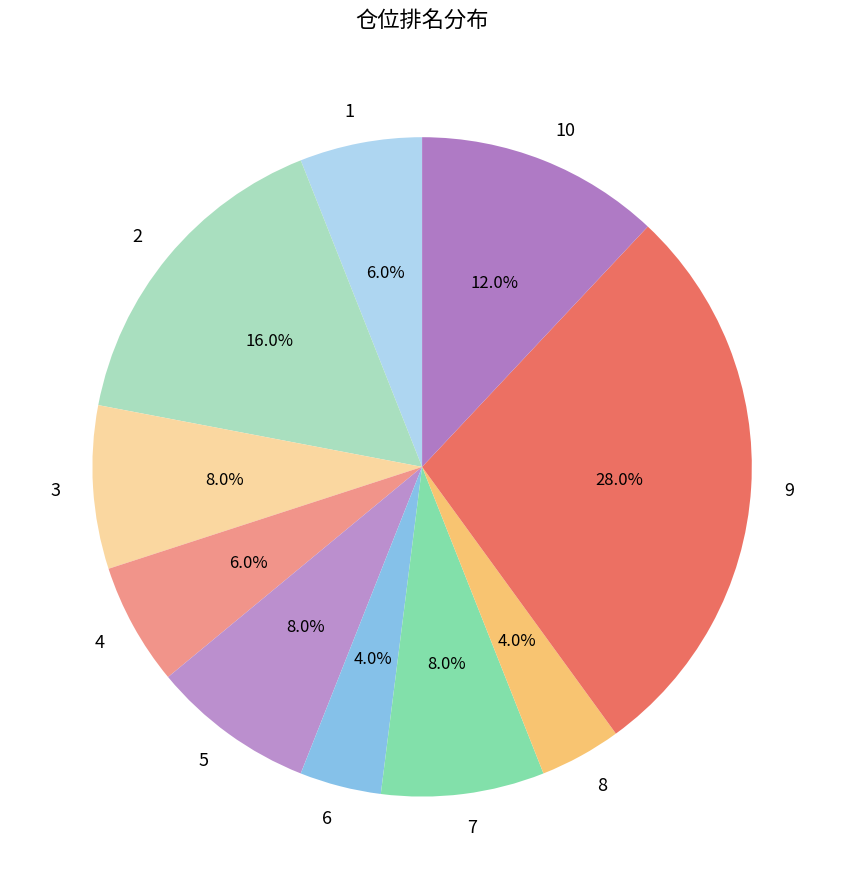

Which category has the biggest portion of the pie?

9